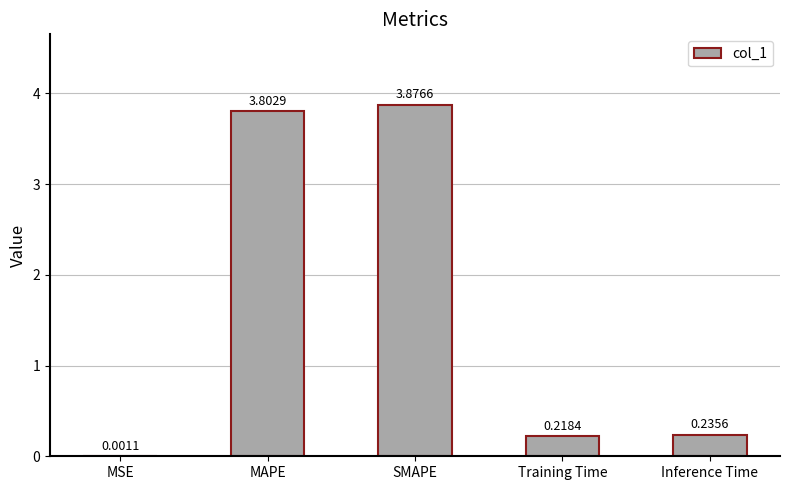

What is the sum of all values?

8.1